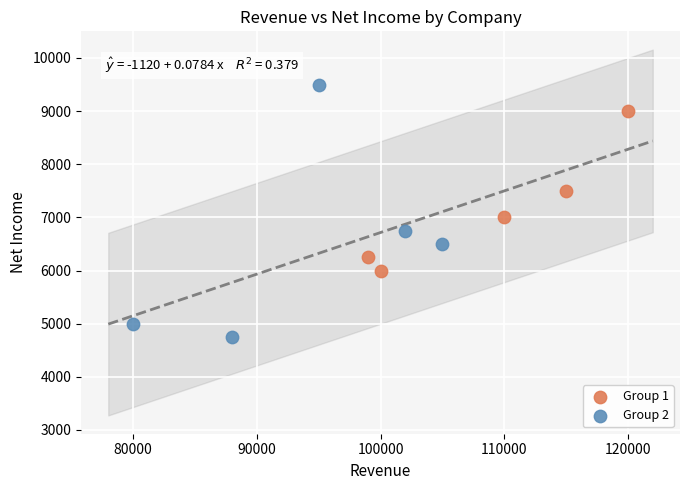

Which series has the largest Y range (max minus min)?

Group 2